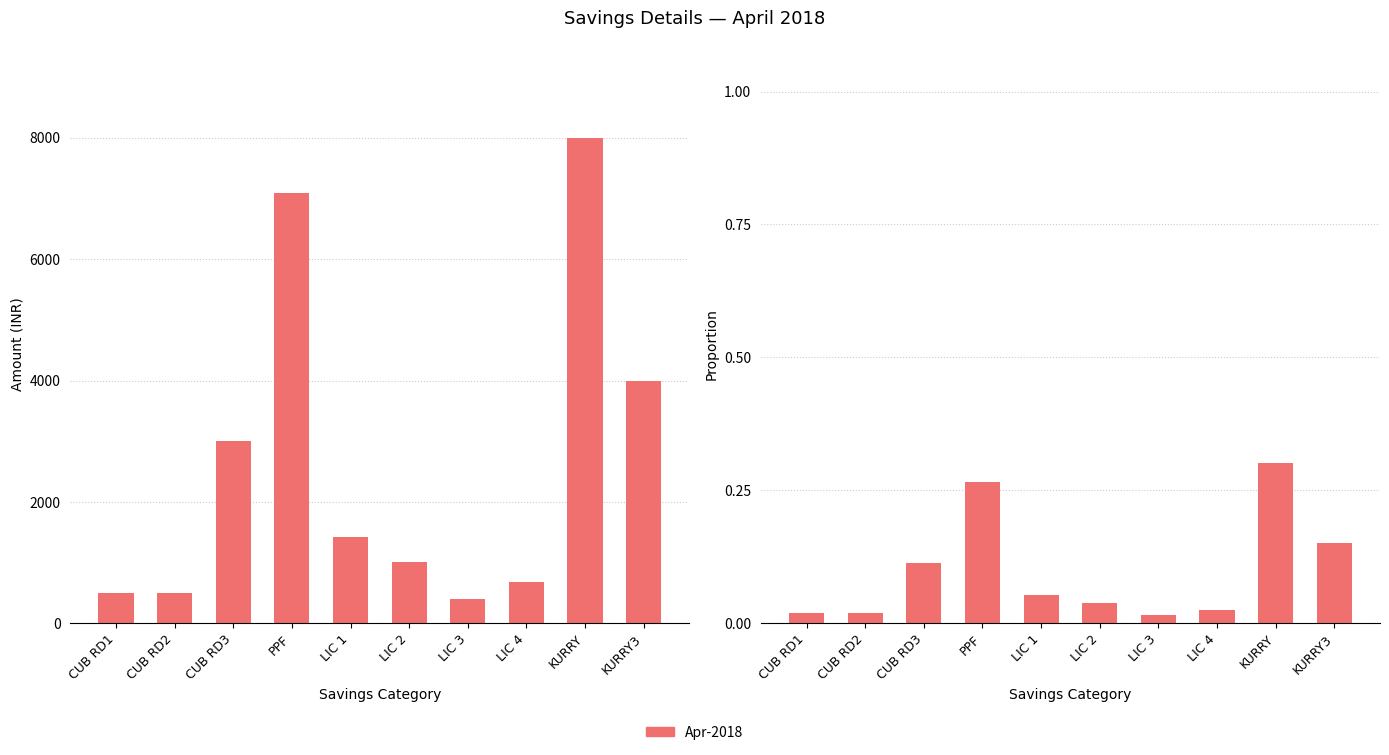

Rank the categories by value from highest to lowest.

KURRY, PPF, KURRY3, CUB RD3, LIC 1, LIC 2, LIC 4, CUB RD1, CUB RD2, LIC 3